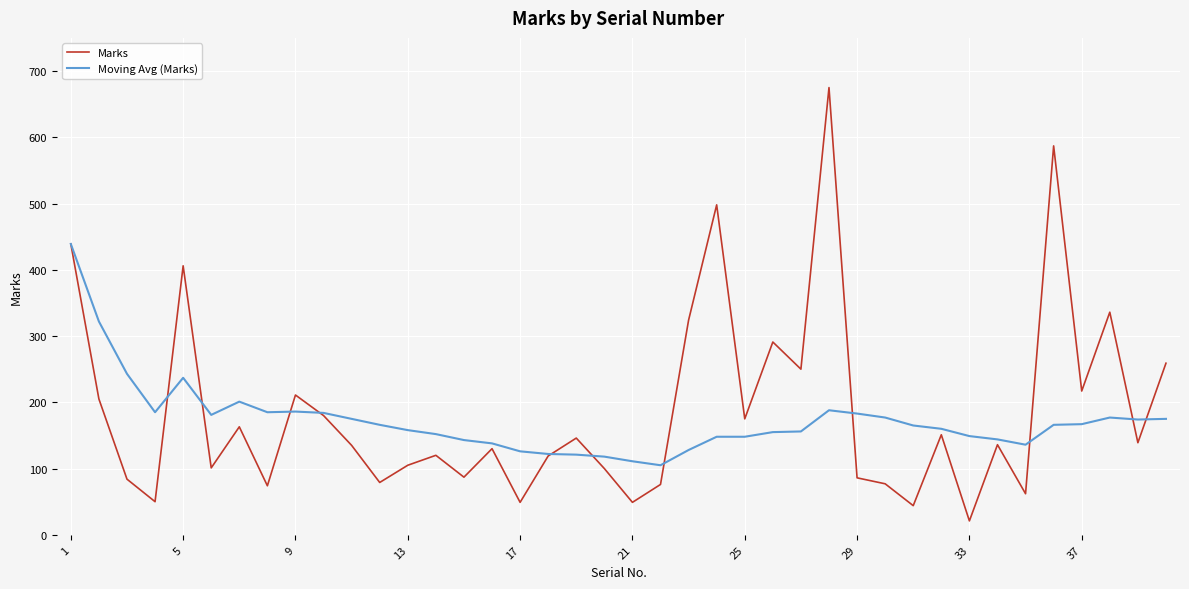

What is the lowest value of the Moving Avg (Marks) series?

105